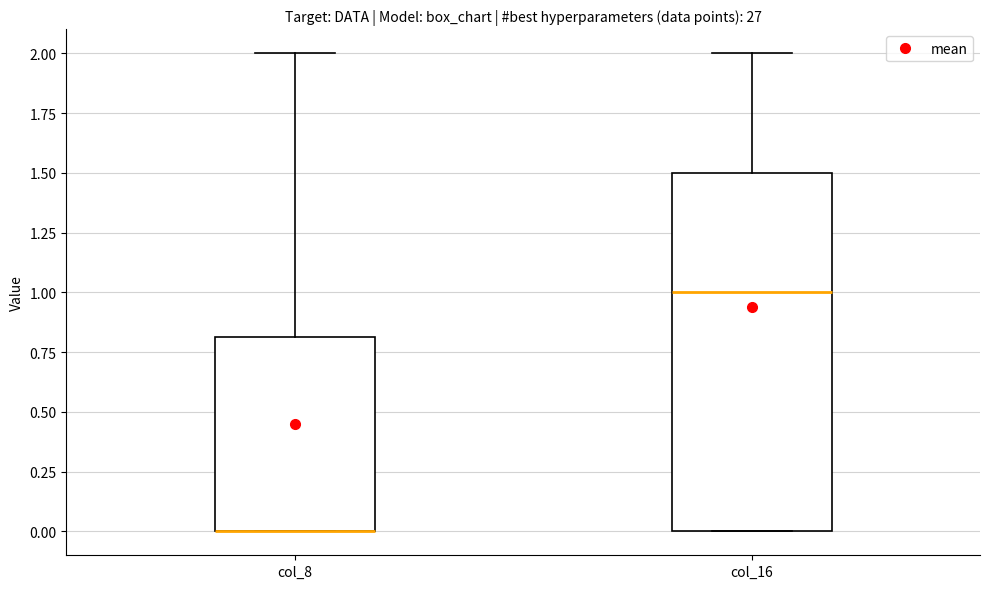

Reading left to right, read every box against the y-axis: the position of its median line, the range the box covers, and the ends of its whiskers. The values are not printed on the chart, so give them approximately, as read against the axis.

col_8: median 0.0 (drawn on the box's lower edge), box 0.0 to 0.8, whiskers 0.0 to 2.0
col_16: median 1.0, box 0.0 to 1.5, whiskers 0.0 to 2.0